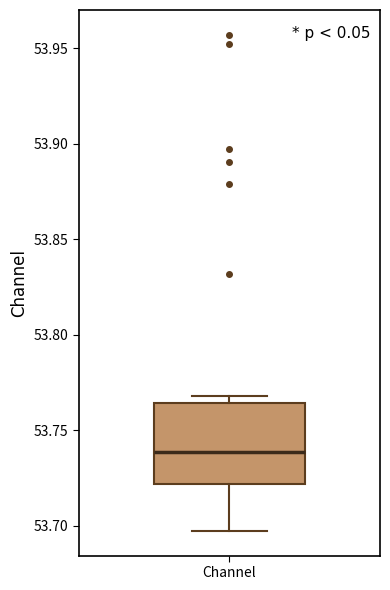

Read this box plot against the y-axis: the position of the median line, the range covered by the box, and the ends of both whiskers. The values are not printed on the chart, so give them approximately, as read against the axis.

median 53.740, box 53.720 to 53.765, whiskers 53.695 to 53.770